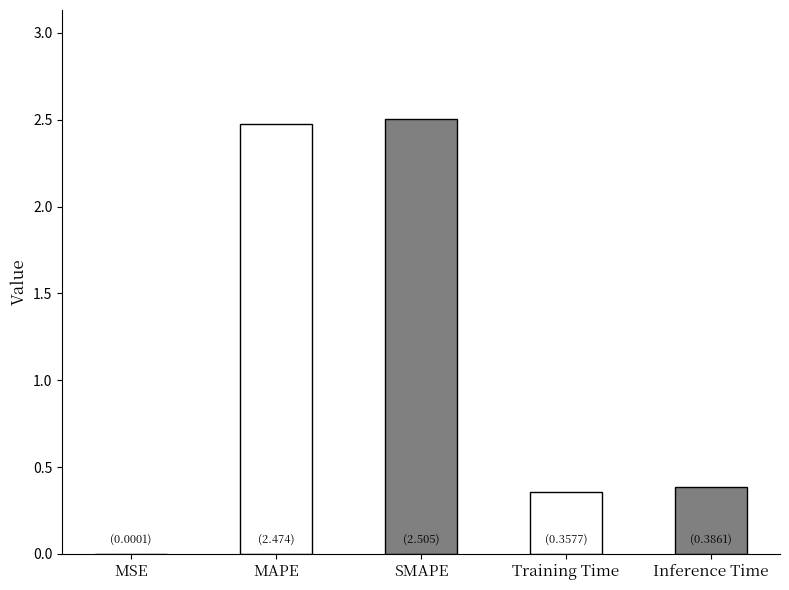

Rank the categories by value from lowest to highest.

MSE, Training Time, Inference Time, MAPE, SMAPE